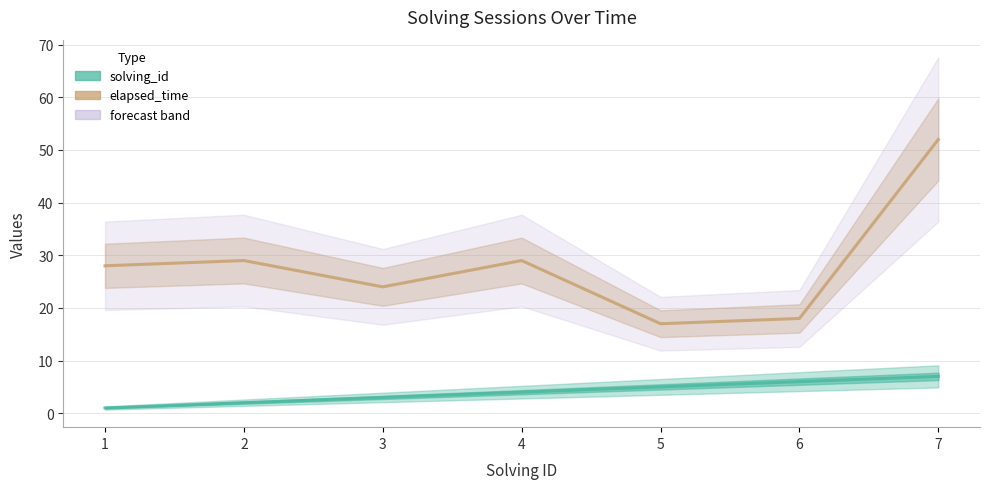

Between 2 and 6, which is larger?

2